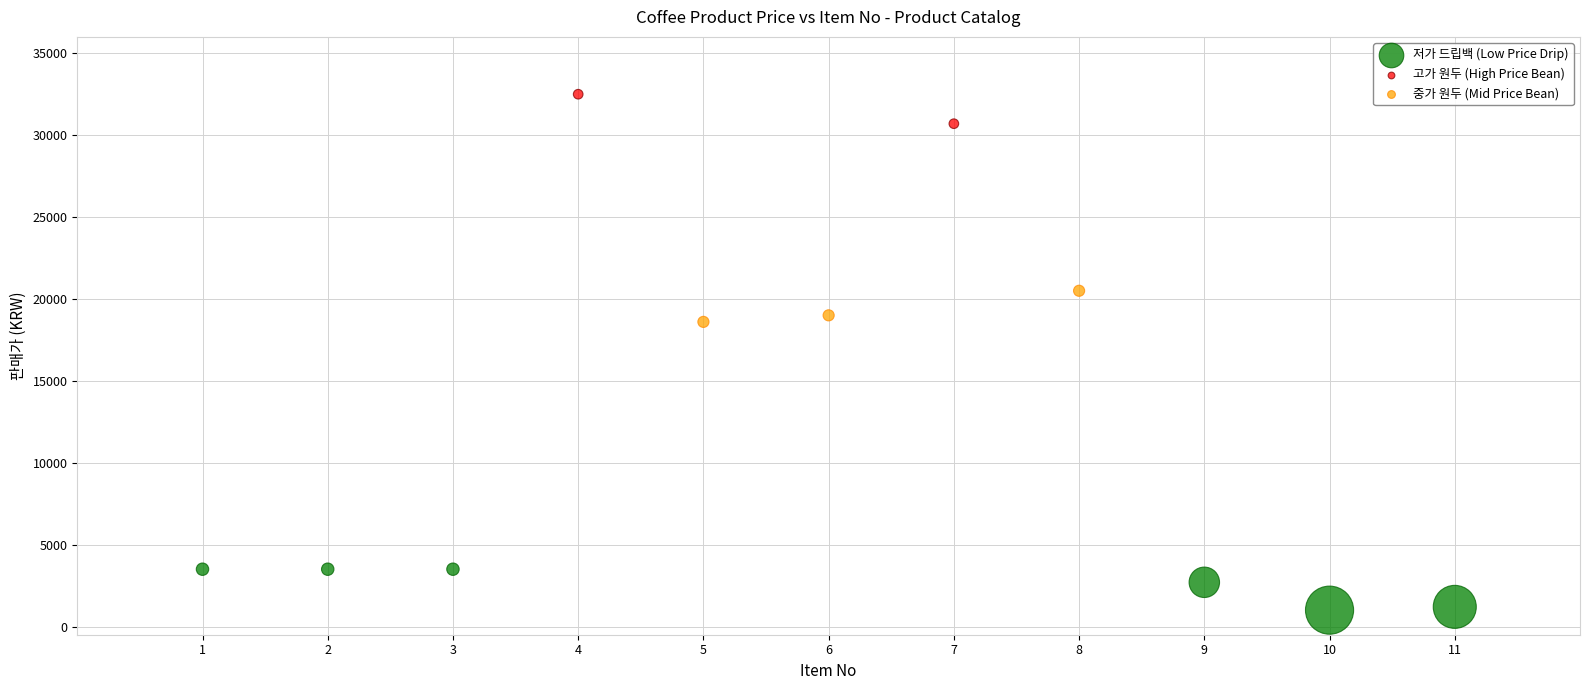

Which series contains the highest Y value?

고가 원두 (High Price Bean)